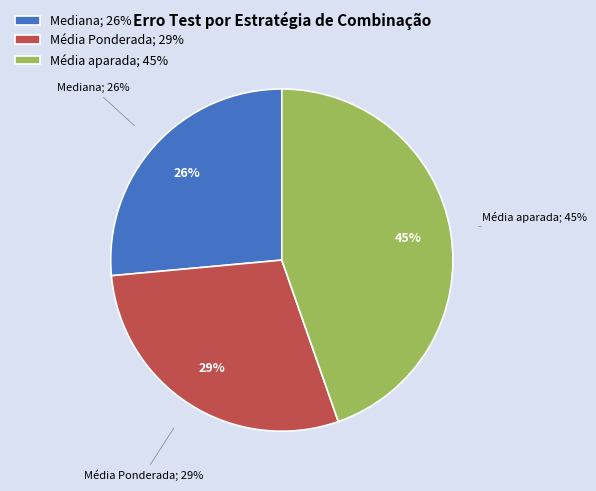

Does Mediana represent more than half of the total?

No